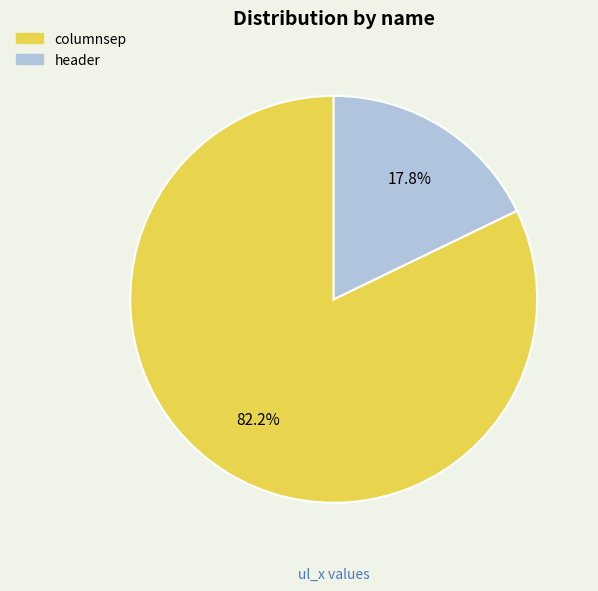

Is it true that header is 28% of the pie?

False